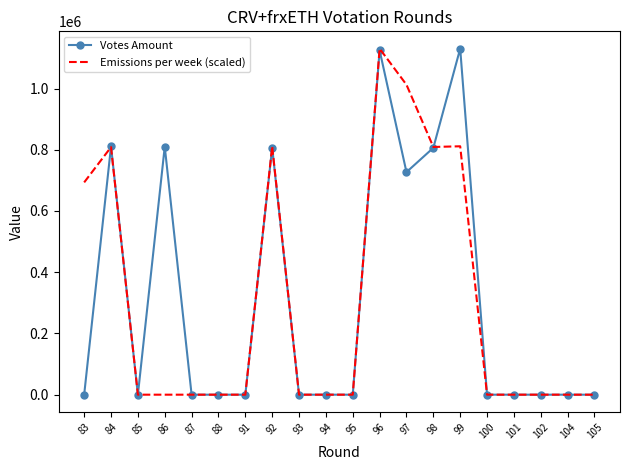

At 99, list the series in order from smallest to largest.

Emissions per week (scaled), Votes Amount